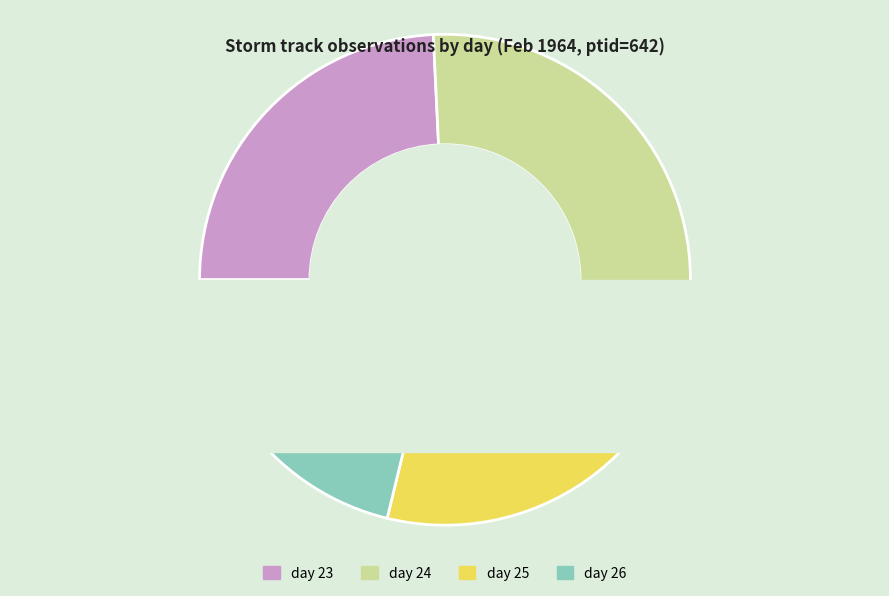

Count the number of slices in the pie.

4